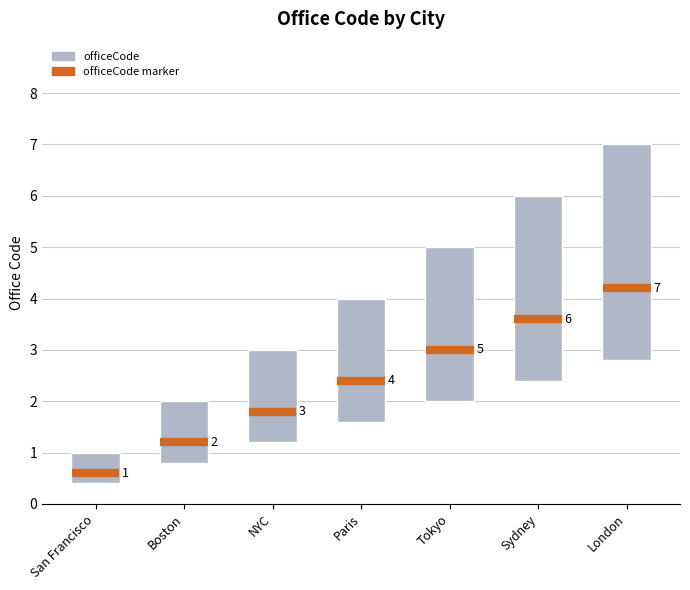

What is the difference between the maximum and second lowest values?

3.0